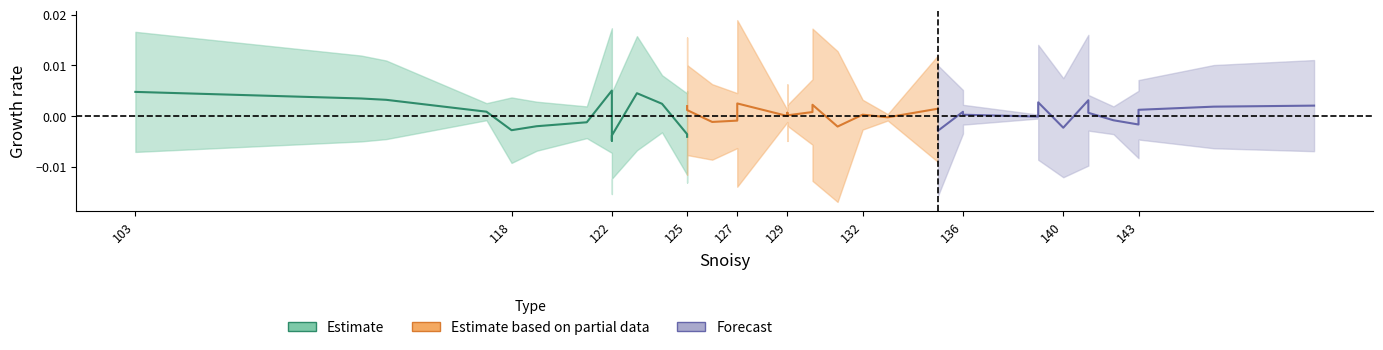

List the series in order of their overall mean, lowest first.

Estimate, Forecast, Estimate based on partial data